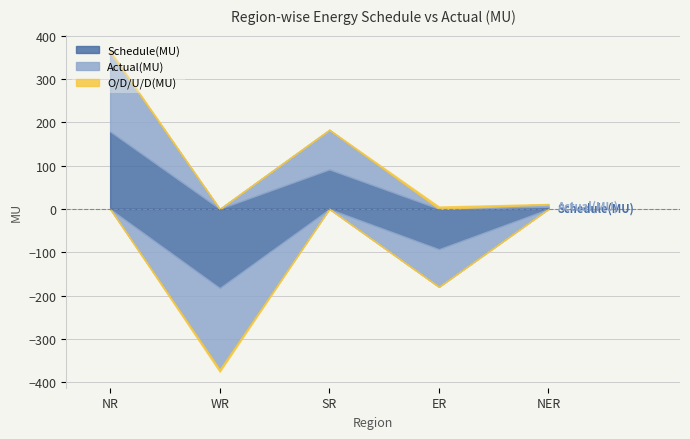

Is it true that O/D/U/D(MU) equals -8.3 at WR?

False